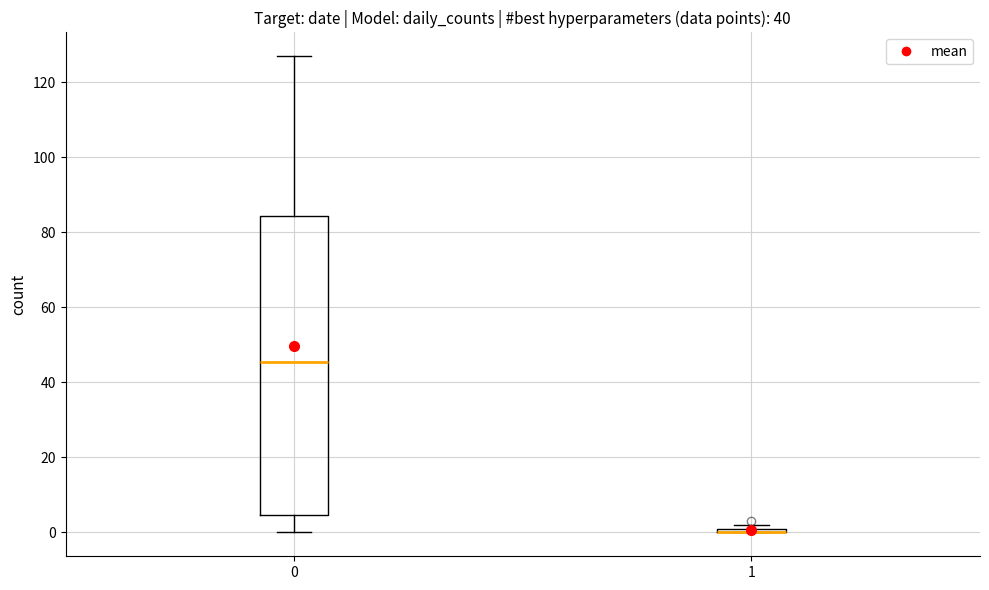

Where is the upper edge of the box at x = 1 on the y-axis? The values are not printed on the chart, so give them approximately, as read against the axis.

2